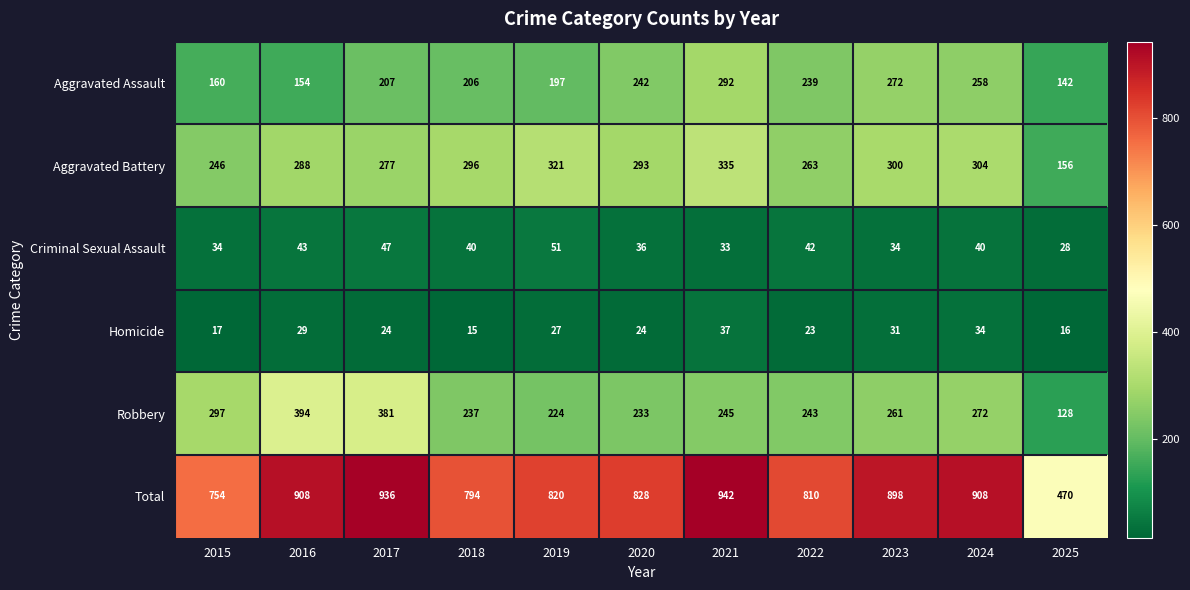

What is the maximum value shown in the chart?

942